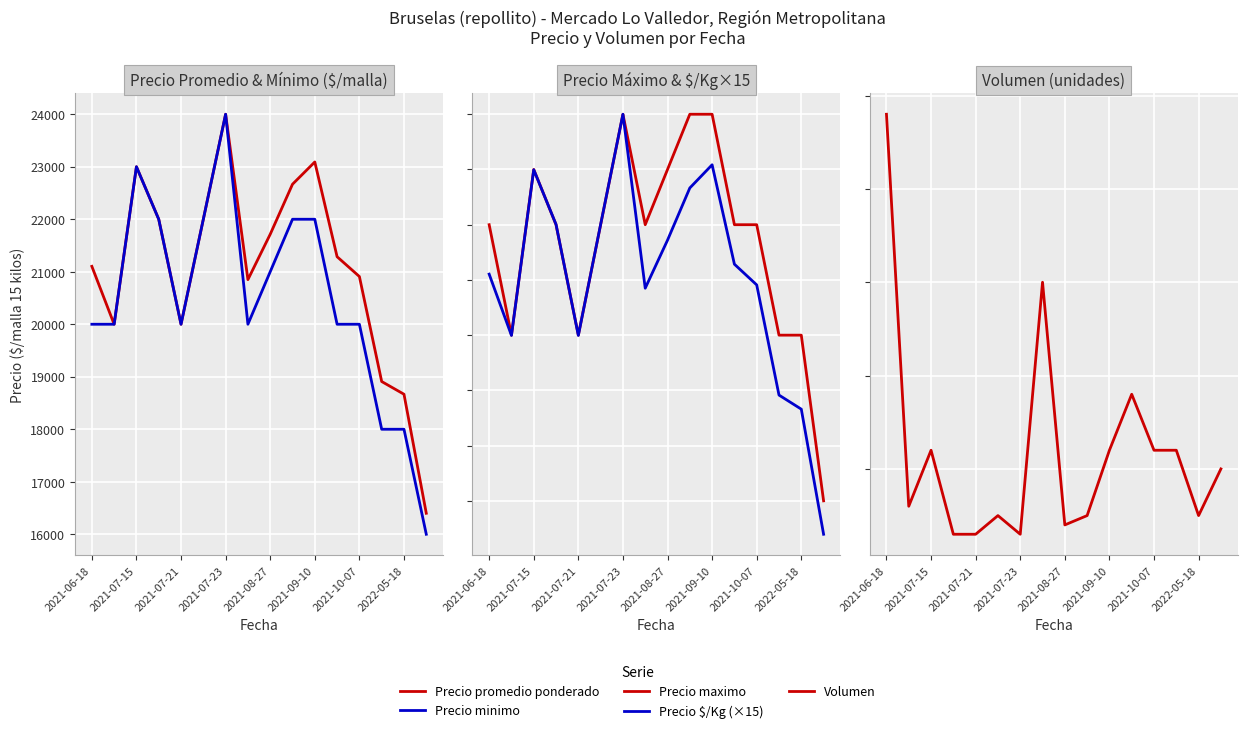

Does the chart display data point markers on the line(s)?

No